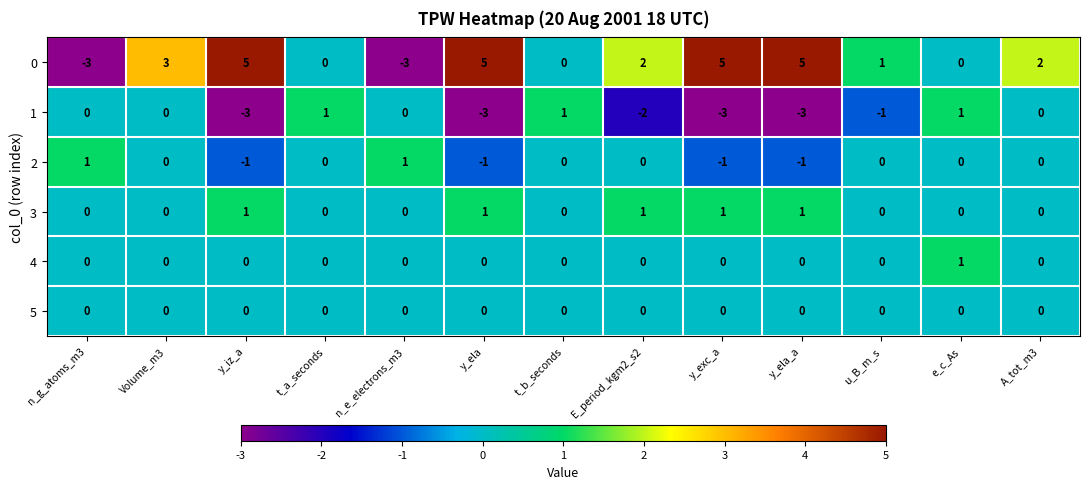

What is the spread (max minus min) of values at n_g_atoms_m3?

4